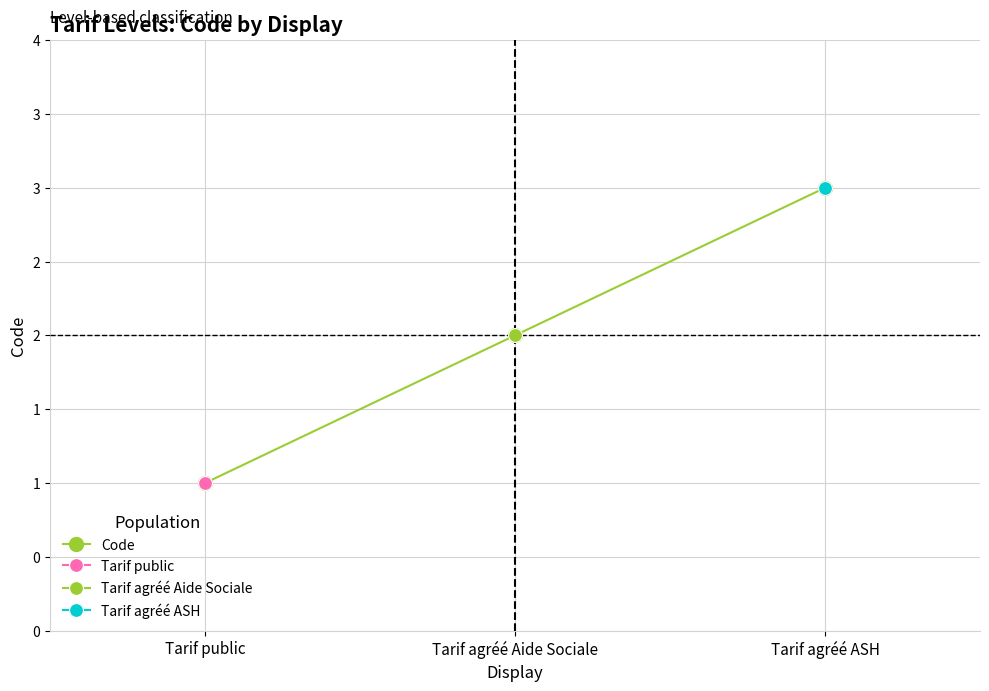

Rank the categories by value from lowest to highest.

Tarif public, Tarif agréé Aide Sociale, Tarif agréé ASH